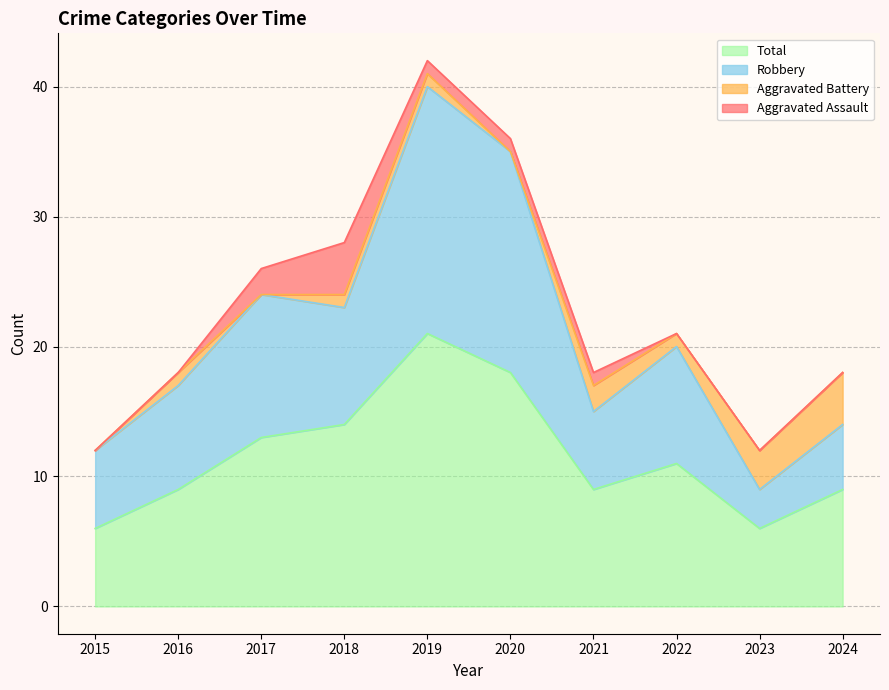

The value of Total at 2020 is 10. True or false?

False